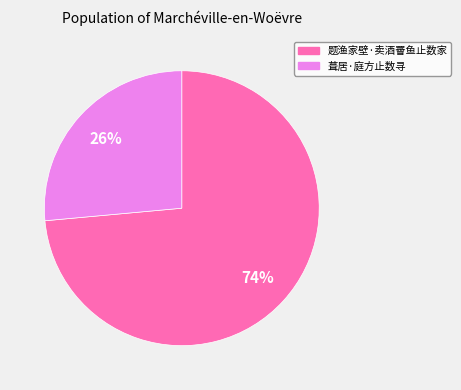

To the nearest percent, what is the combined percentage of 葺居·庭方止数寻 and 题渔家壁·卖酒罾鱼止数家?

100%